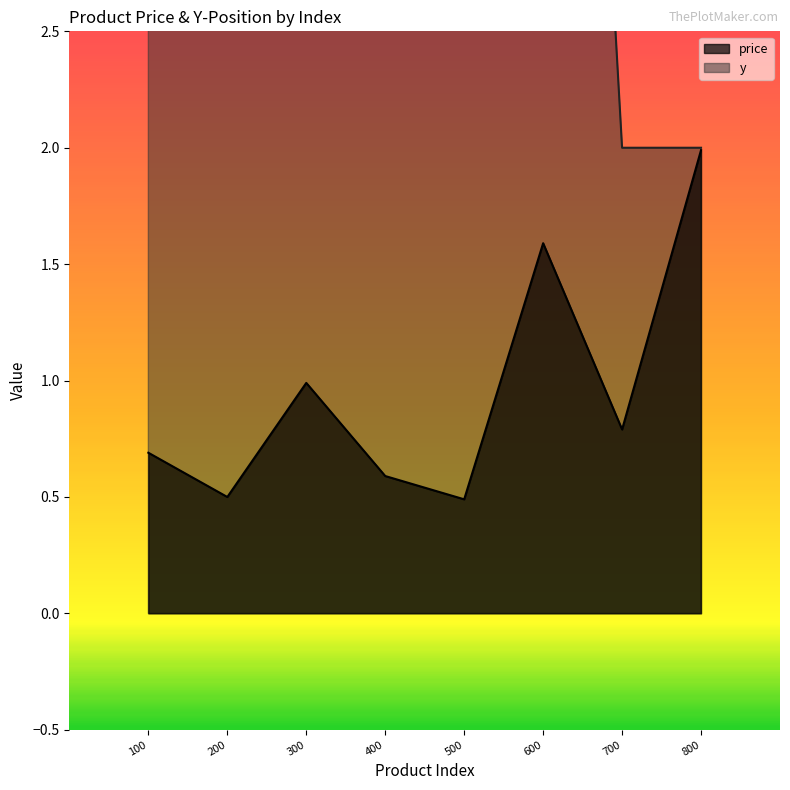

Is it true that price equals 1.0 at 300?

True